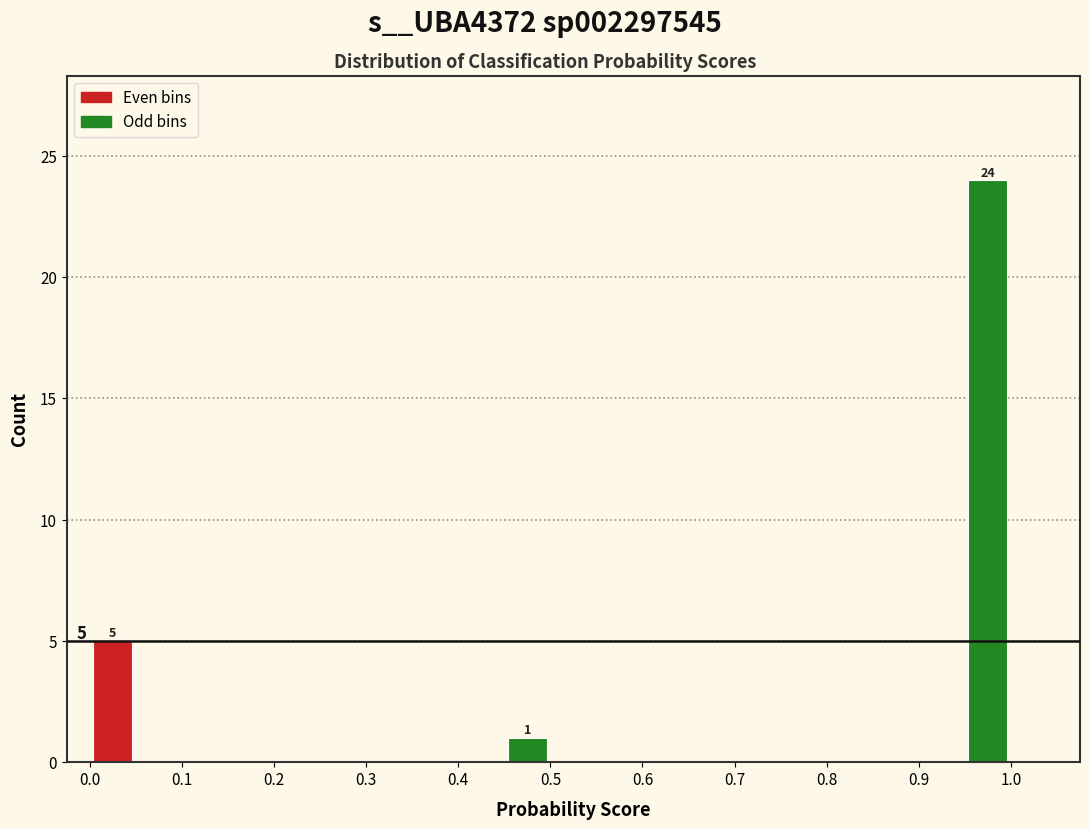

Over which range of the x-axis is the bar tallest?

0.95 to 1.00